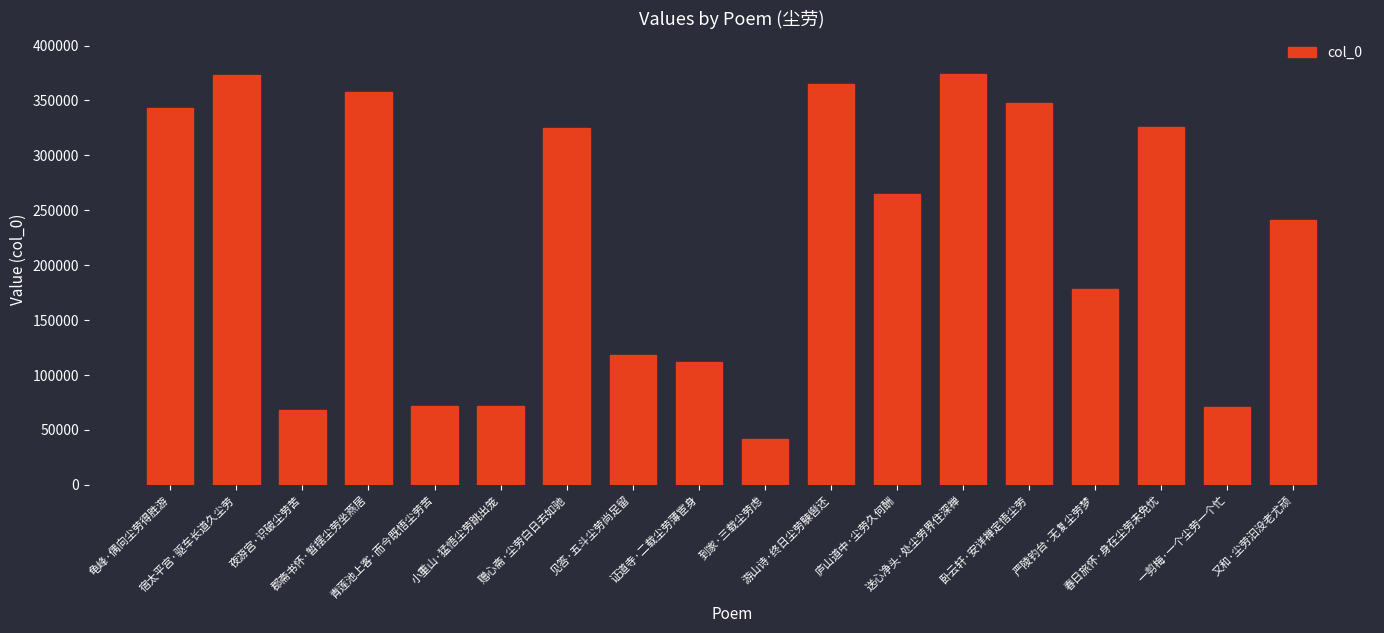

Approximately how many times larger is the value at 又和·尘劳汩没老尤顽 compared to 到家·三载尘劳虑?

5.7